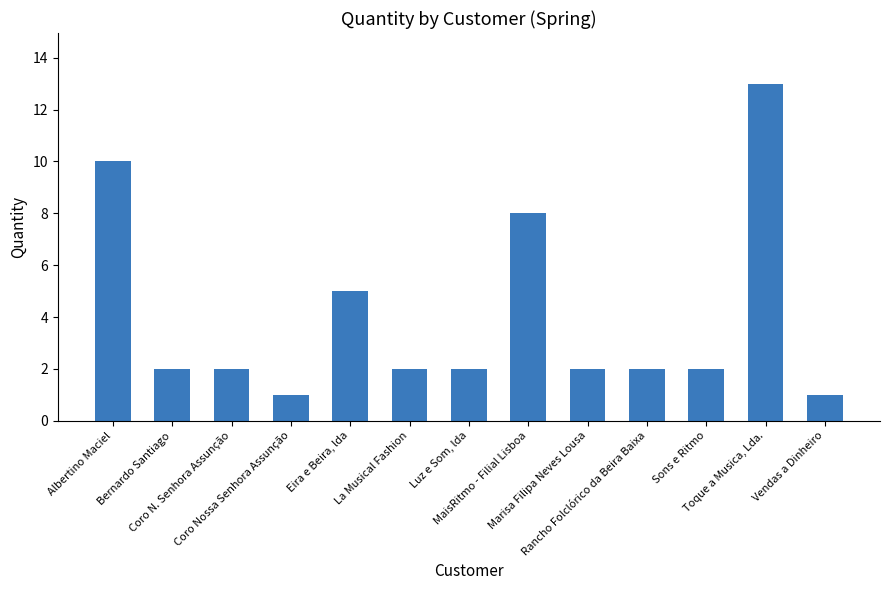

What is the label of the 6th bar from the right?

MaisRitmo - Filial Lisboa